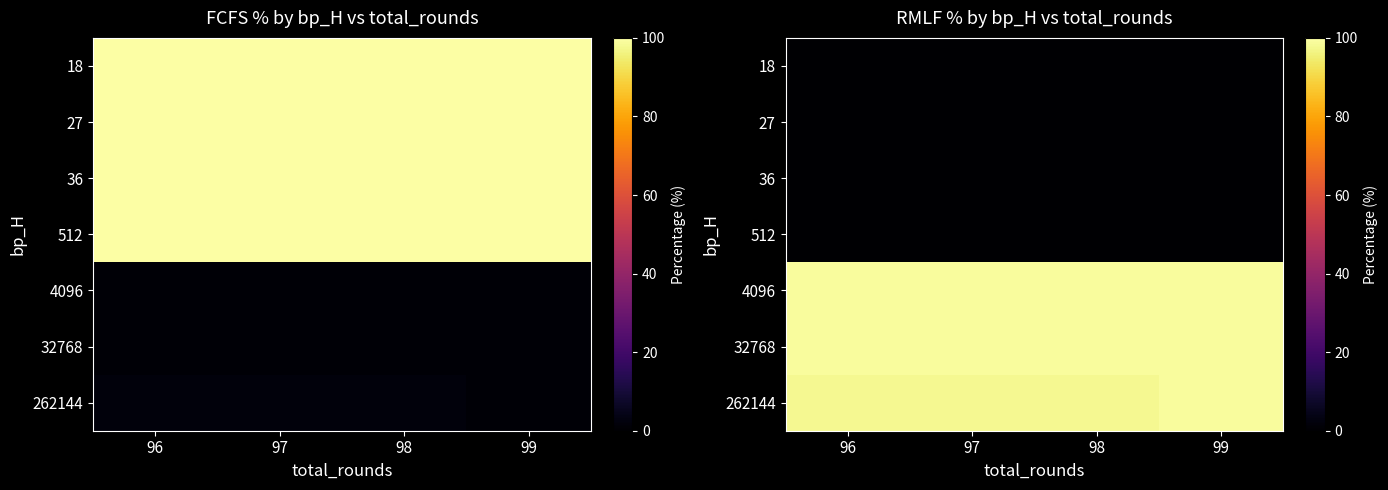

Between 96 and 97, which is larger?

96